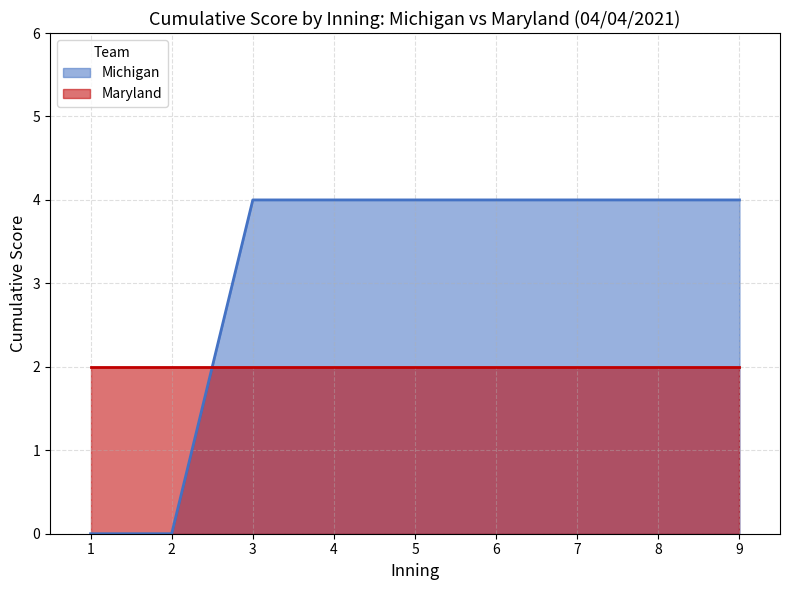

How many lines are shown in the chart?

2